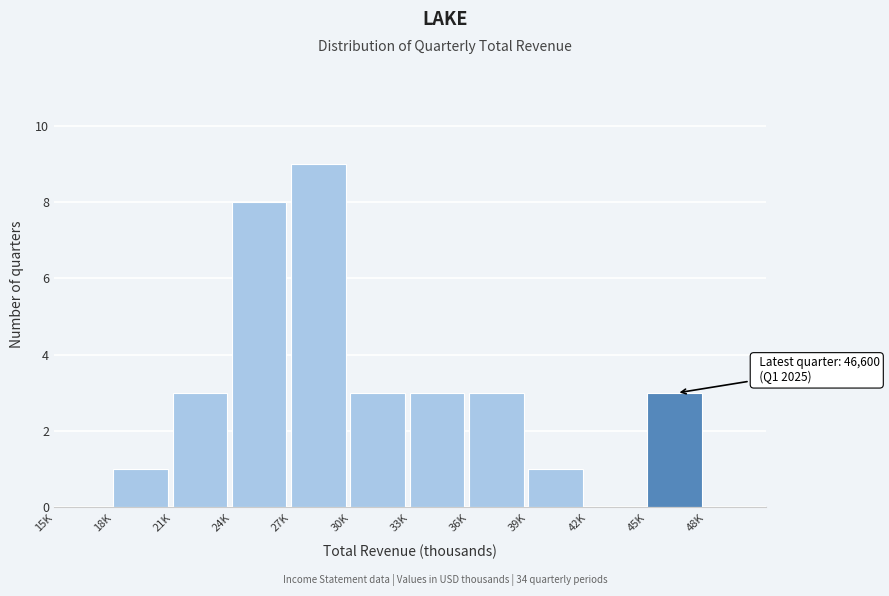

Reading left to right, transcribe all the data shown in this chart.

15K=0	18K=1	21K=3	24K=8	27K=9	30K=3	33K=3	36K=3	39K=1	42K=0	45K=3	48K=0